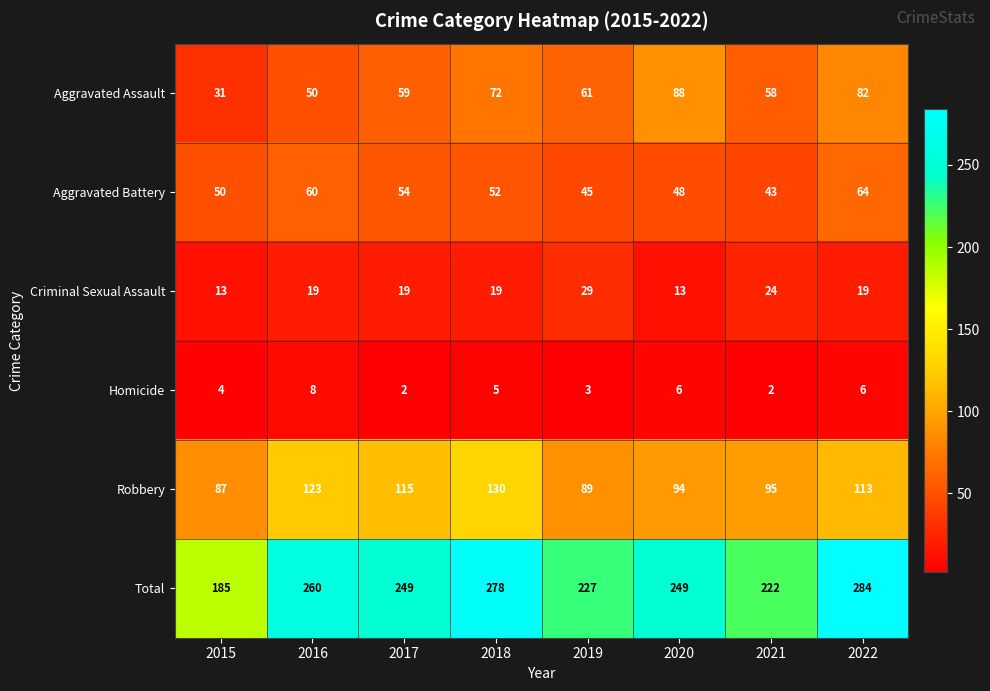

Is the value of Total at 2020 greater than the value of Aggravated Battery at 2019?

Yes